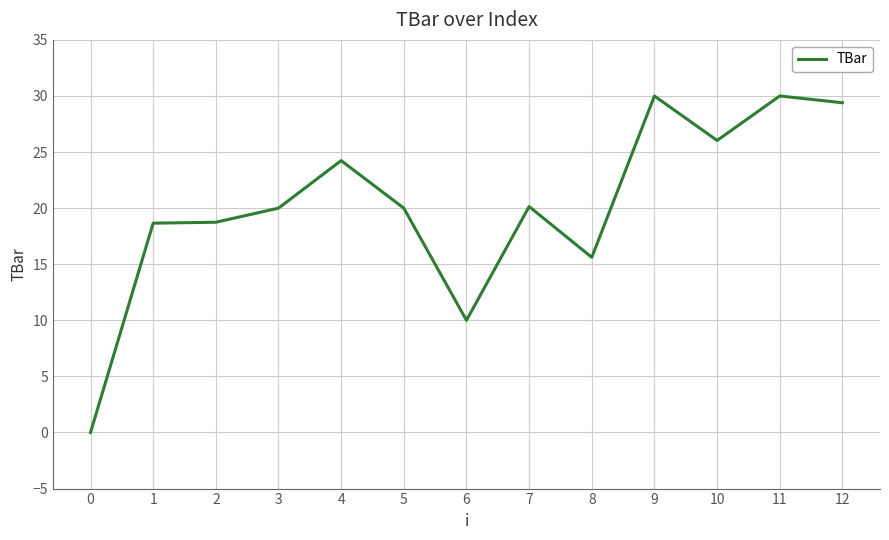

The chart shows a value of 20.1 at 7. True or false?

True